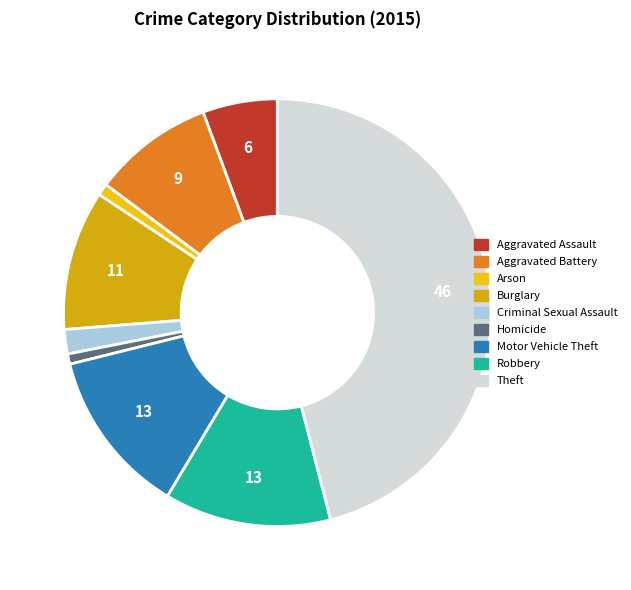

Which category has the smallest portion of the pie?

Homicide